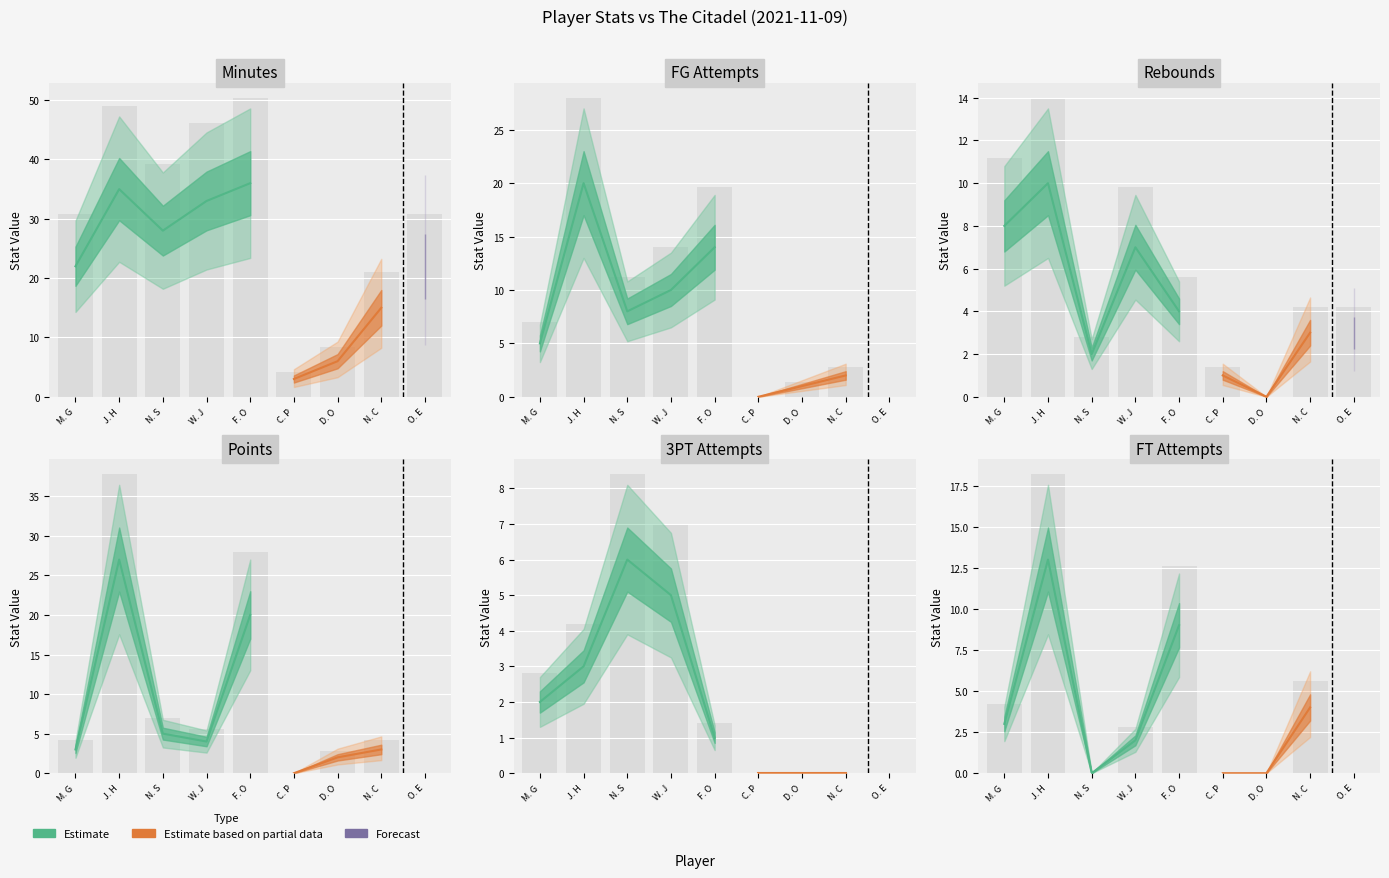

Rank the series by their maximum value, from lowest to highest.

3PTA, REB, FTA, FGA, PTS, MIN